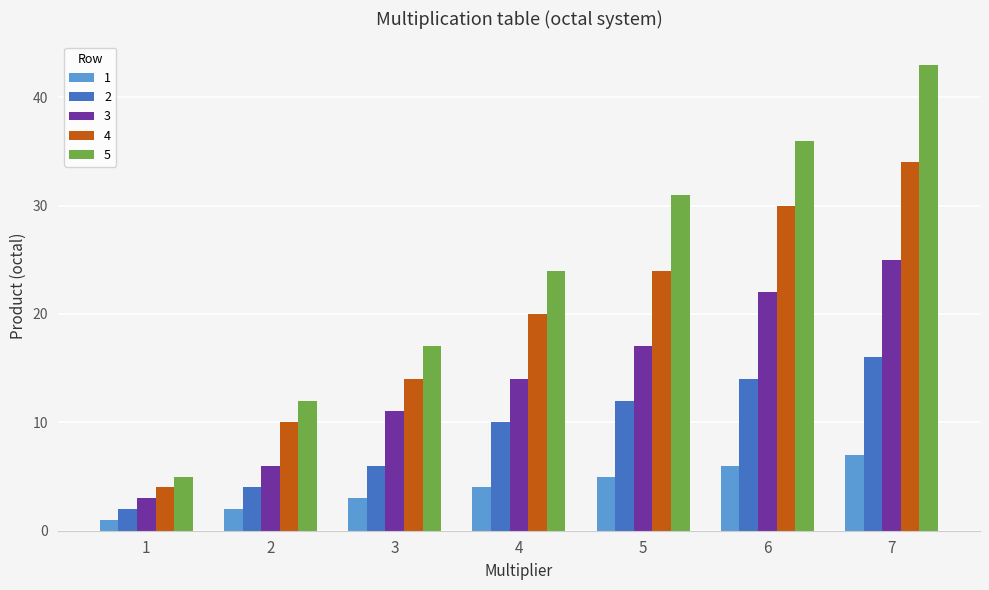

The value of 3 at 2 is 6. True or false?

True